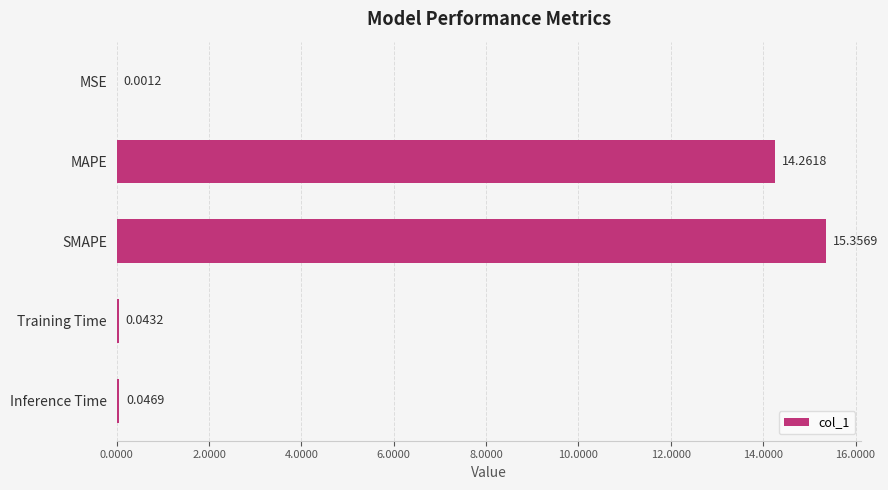

What is the change in value from MAPE to Training Time?

-14.2